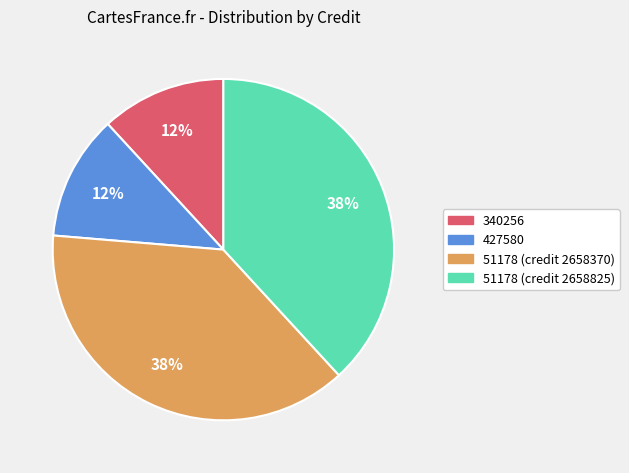

True or false: 340256 accounts for 24% of the total.

False